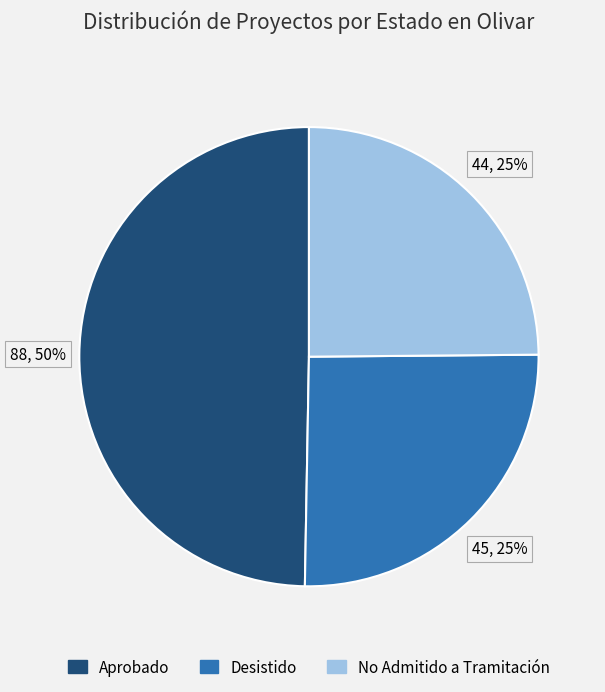

Do No Admitido a Tramitación and Aprobado together represent more than half of the pie?

Yes